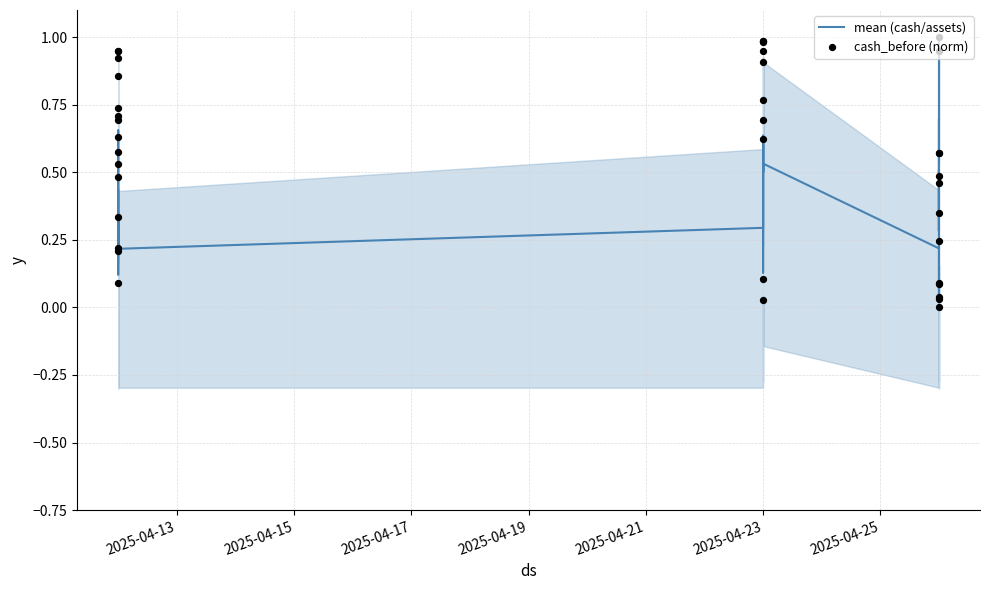

At how many categories does at least one series exceed 0?

38